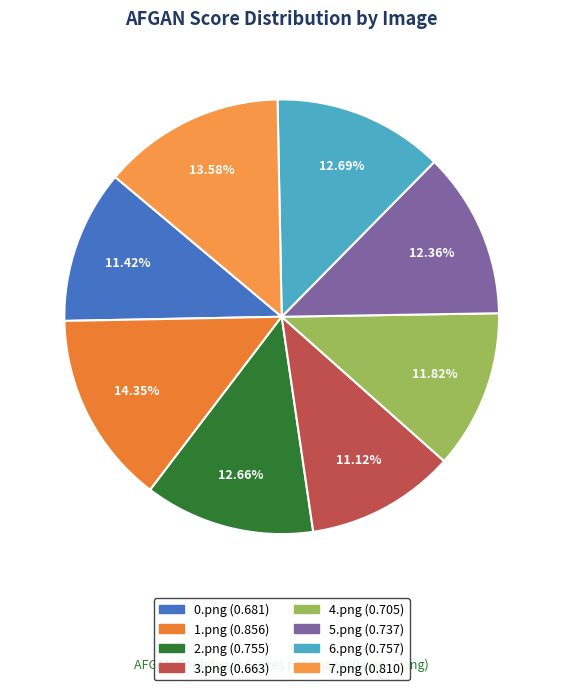

The 2.png slice represents 1% of the pie. True or false?

False